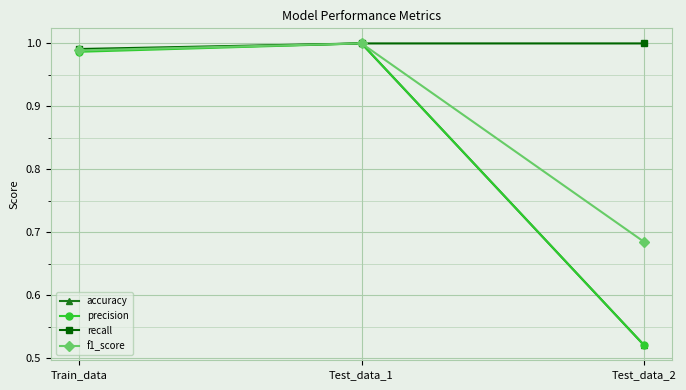

At which category is the sum across all series the highest?

Test_data_1